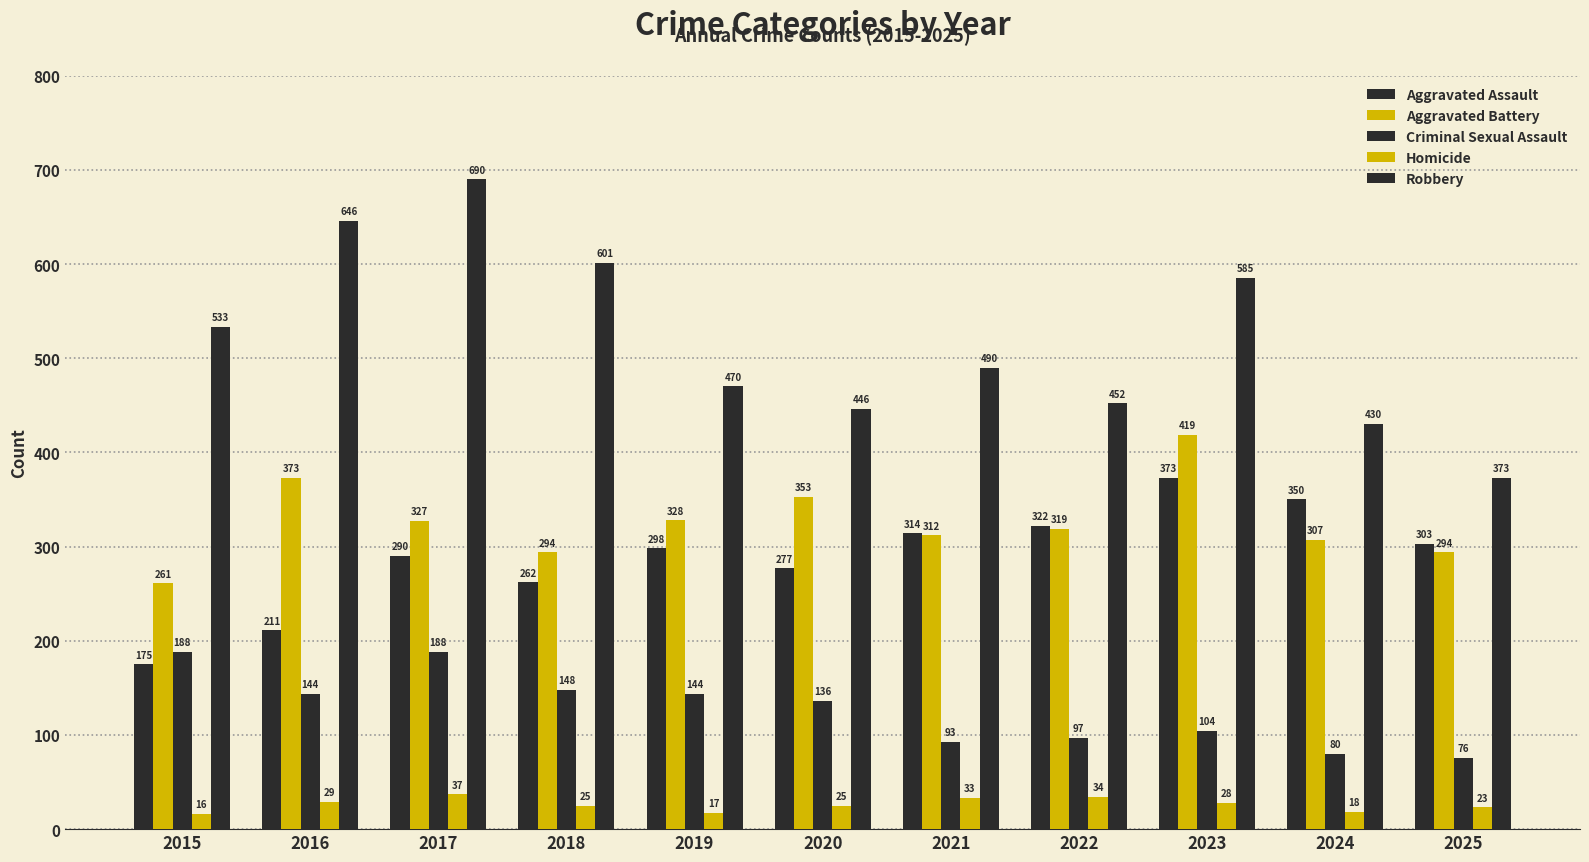

What is the difference between the maximum and second lowest values in the Aggravated Assault series?

162